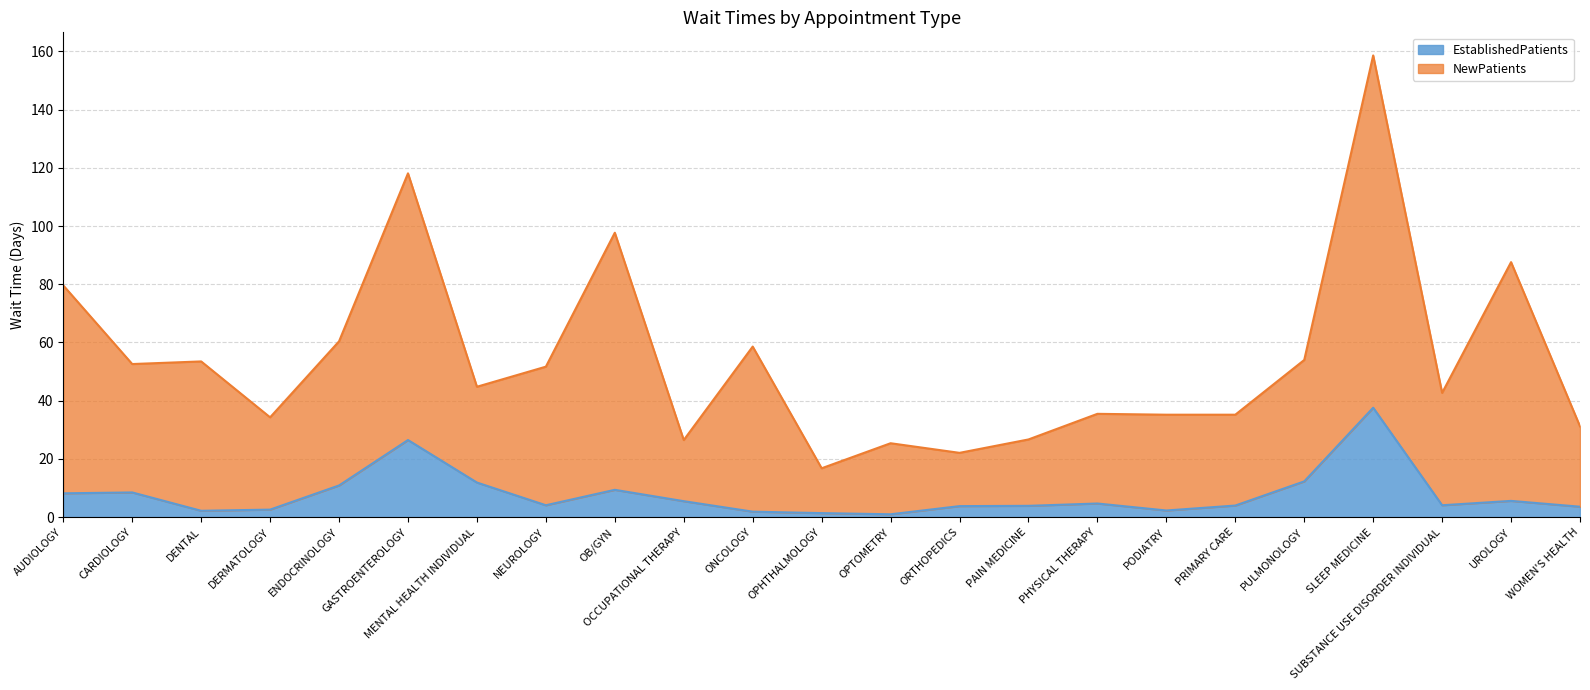

Reading left to right, transcribe all the data shown in this chart.

EstablishedPatients: AUDIOLOGY=8.2	CARDIOLOGY=8.5	DENTAL=2.2	DERMATOLOGY=2.6	ENDOCRINOLOGY=10.9	GASTROENTEROLOGY=26.5	MENTAL HEALTH INDIVIDUAL=11.9	NEUROLOGY=4.1	OB/GYN=9.4	OCCUPATIONAL THERAPY=5.5	ONCOLOGY=1.9	OPHTHALMOLOGY=1.4	OPTOMETRY=1.0	ORTHOPEDICS=3.8	PAIN MEDICINE=3.9	PHYSICAL THERAPY=4.7	PODIATRY=2.3	PRIMARY CARE=4.0	PULMONOLOGY=12.3	SLEEP MEDICINE=37.6	SUBSTANCE USE DISORDER INDIVIDUAL=4.1	UROLOGY=5.6	WOMEN'S HEALTH=3.6
NewPatients: AUDIOLOGY=79.6	CARDIOLOGY=52.6	DENTAL=53.5	DERMATOLOGY=34.3	ENDOCRINOLOGY=60.4	GASTROENTEROLOGY=118.1	MENTAL HEALTH INDIVIDUAL=44.8	NEUROLOGY=51.7	OB/GYN=97.7	OCCUPATIONAL THERAPY=26.5	ONCOLOGY=58.6	OPHTHALMOLOGY=16.8	OPTOMETRY=25.4	ORTHOPEDICS=22.1	PAIN MEDICINE=26.7	PHYSICAL THERAPY=35.5	PODIATRY=35.2	PRIMARY CARE=35.2	PULMONOLOGY=54.0	SLEEP MEDICINE=158.6	SUBSTANCE USE DISORDER INDIVIDUAL=42.7	UROLOGY=87.6	WOMEN'S HEALTH=31.2